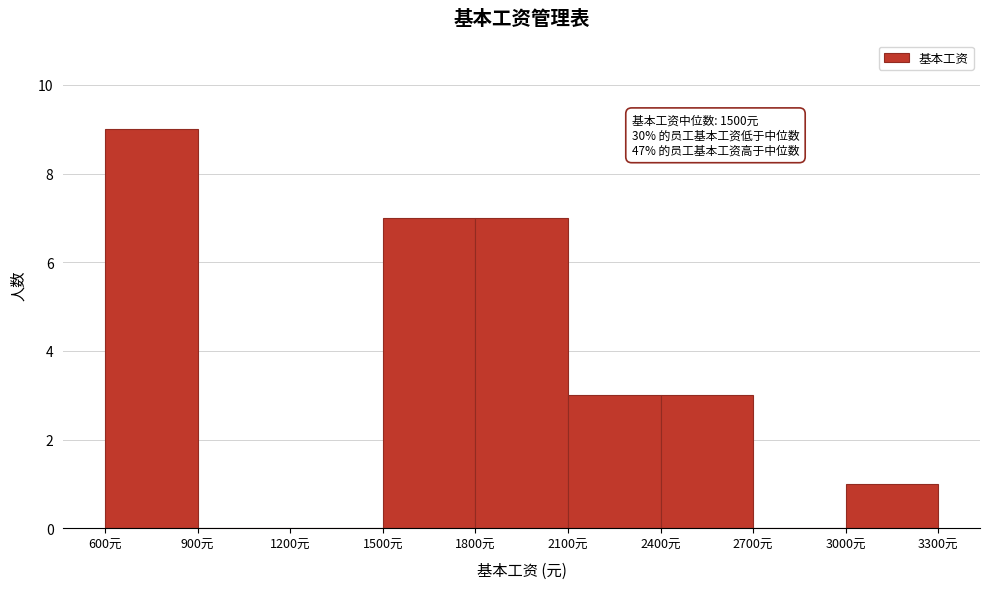

Over which range of the x-axis is the bar tallest?

600 to 900